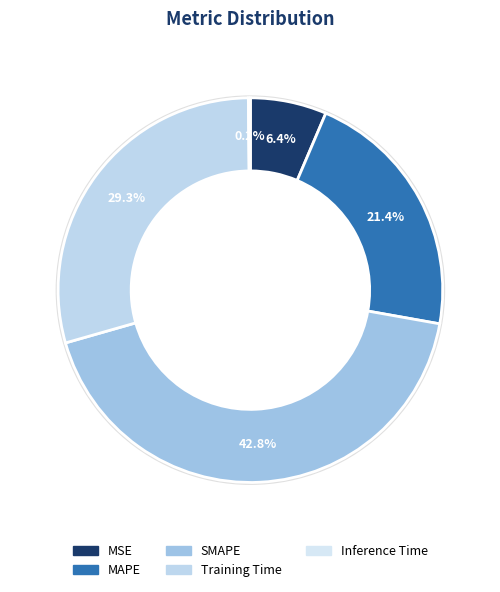

Combined, do MSE and MAPE account for over 50%?

No